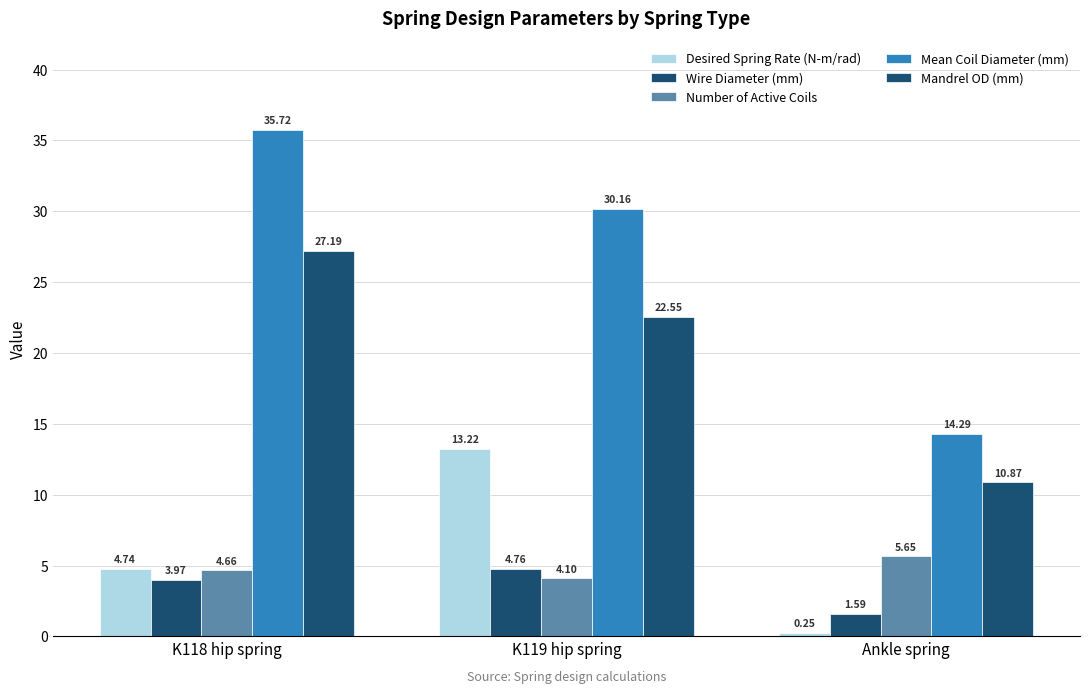

Where is Mean Coil Diameter (mm) nearest to the value 25?

K119 hip spring